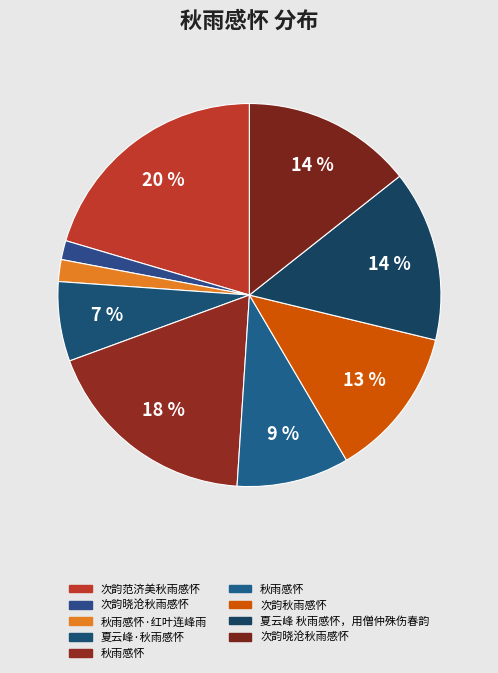

Which slice is the smallest?

次韵晓沧秋雨感怀